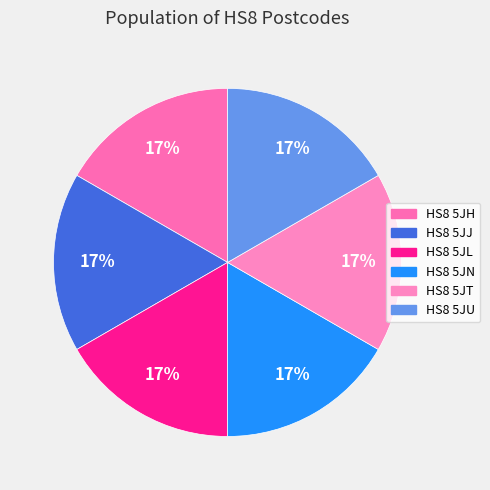

To the nearest percent, what is the average slice percentage?

17%